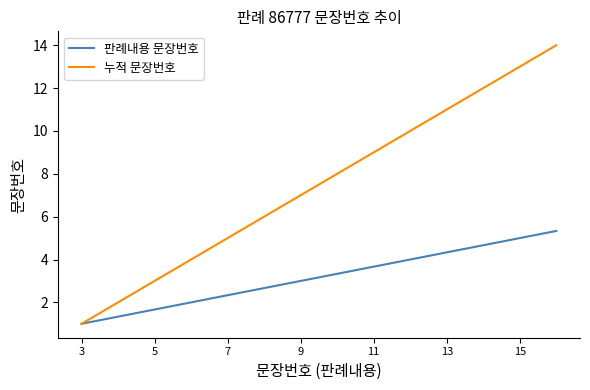

What is the difference between the second highest and second lowest values in the 누적 문장번호 series?

11.0